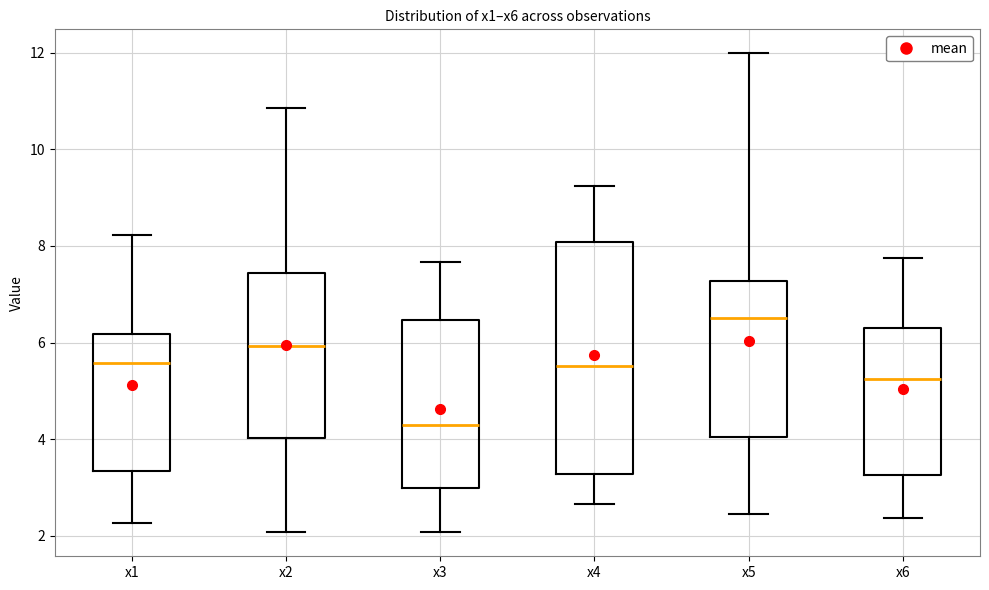

Reading left to right, transcribe this box plot: for each box, give where its median line is, the range the box spans, and where its two whiskers end, as read against the y-axis. The values are not printed on the chart, so give them approximately, as read against the axis.

x1: median 5.6, box 3.4 to 6.2, whiskers 2.2 to 8.2
x2: median 6.0, box 4.0 to 7.4, whiskers 2.0 to 10.8
x3: median 4.2, box 3.0 to 6.4, whiskers 2.0 to 7.6
x4: median 5.6, box 3.2 to 8.0, whiskers 2.6 to 9.2
x5: median 6.6, box 4.0 to 7.2, whiskers 2.4 to 12.0
x6: median 5.2, box 3.2 to 6.4, whiskers 2.4 to 7.8